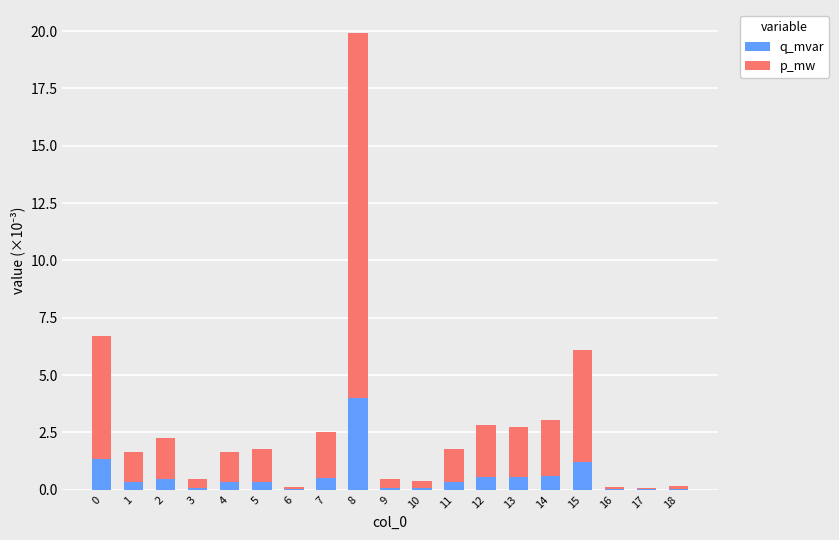

What is the sum of all q_mvar values?

11.0